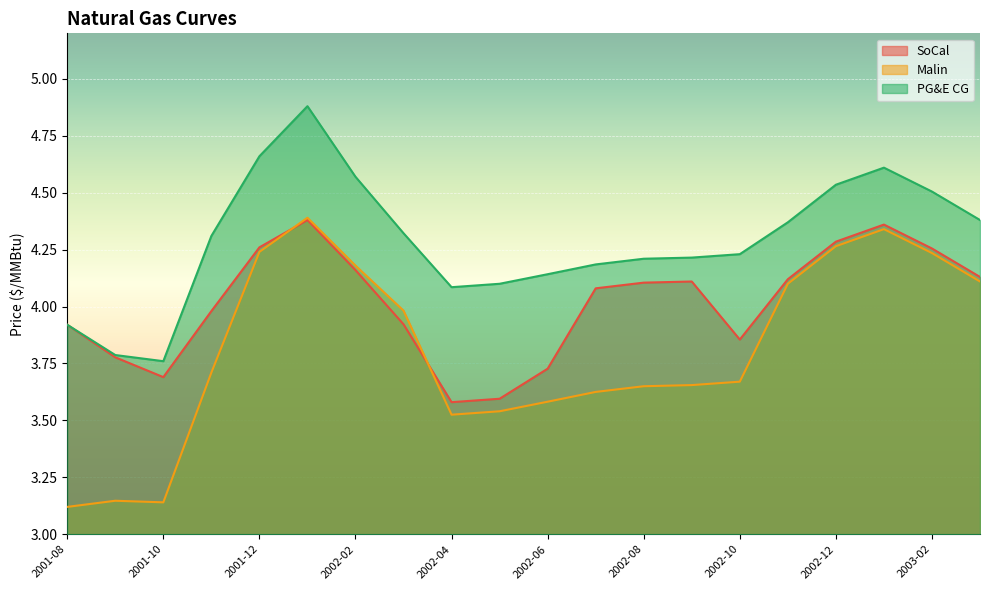

In SoCal, how many points are lower than both neighbors (excluding endpoints)?

3